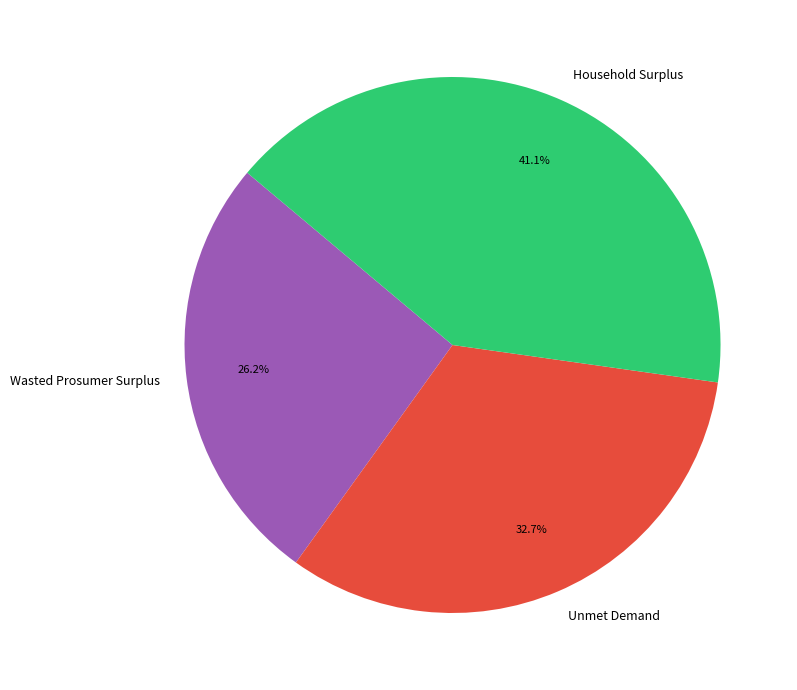

How many slices are in this pie chart?

3